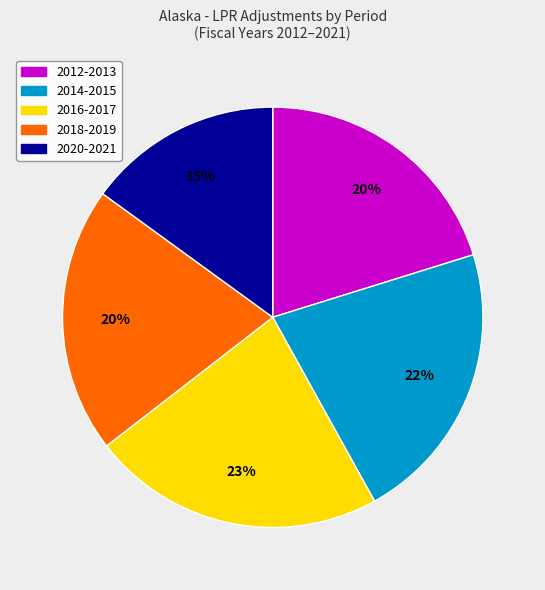

Is there any slice that represents more than half of the pie?

No